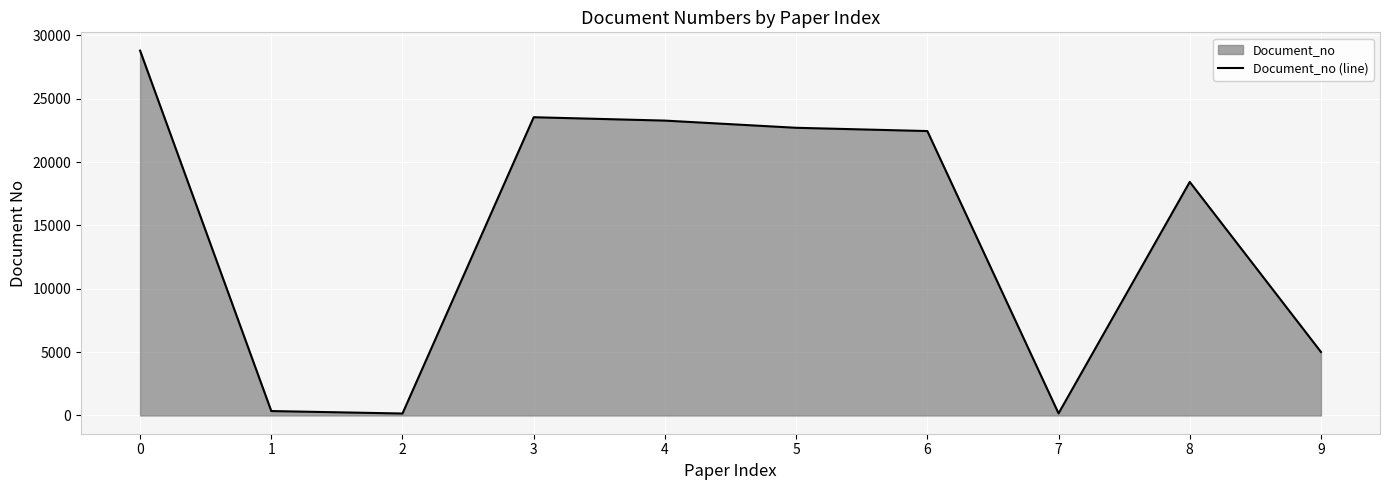

How many interior local peaks (higher than both neighbors) does the data have?

2